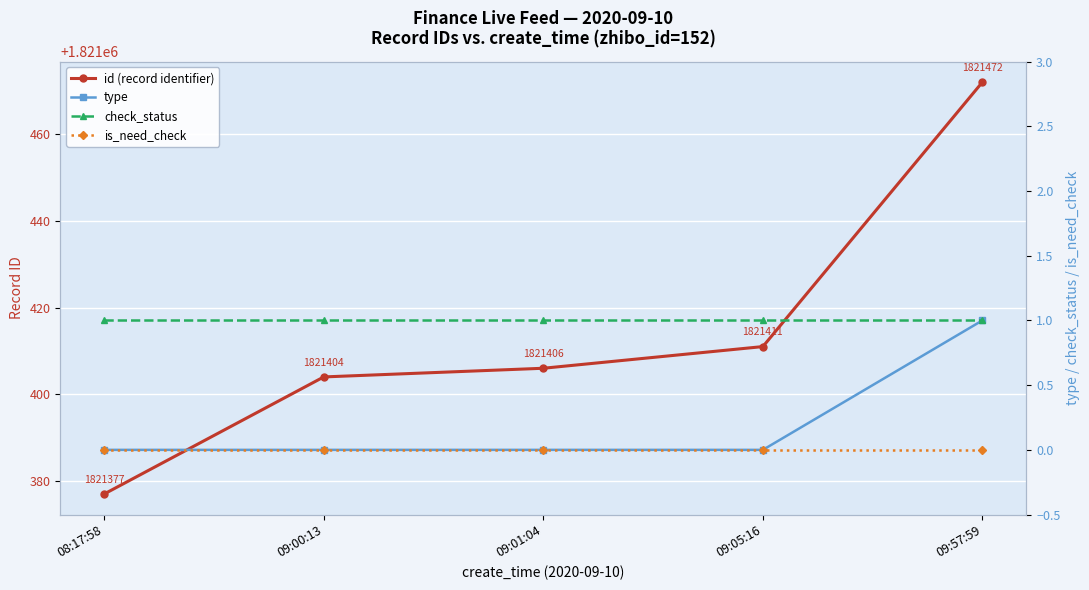

What is the spread (max minus min) of values at 09:00:13?

1821404